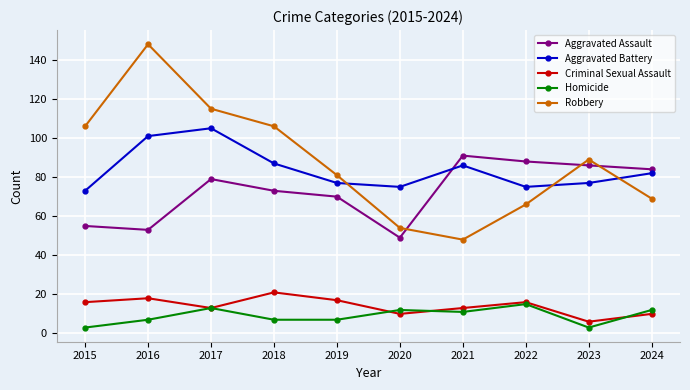

What is the highest value of the Homicide series?

15